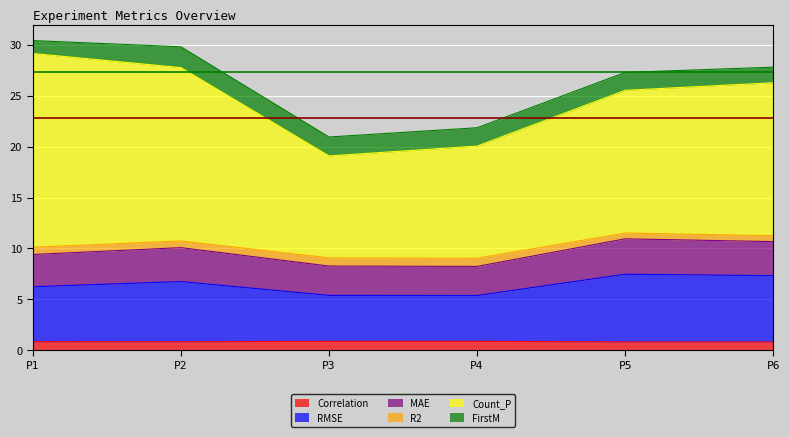

Rank the categories by MAE value from lowest to highest.

P4, P3, P1, P2, P6, P5